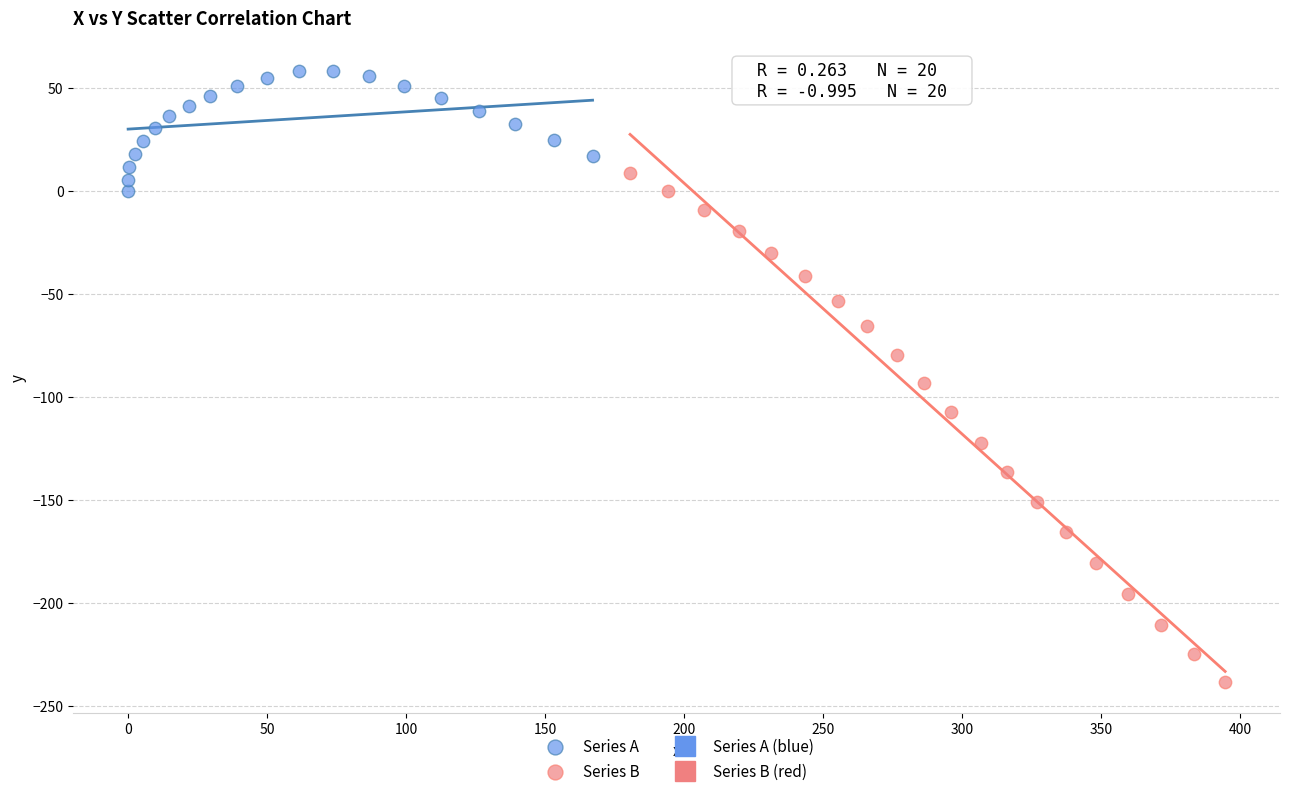

Which series has the widest spread of Y values?

Series B